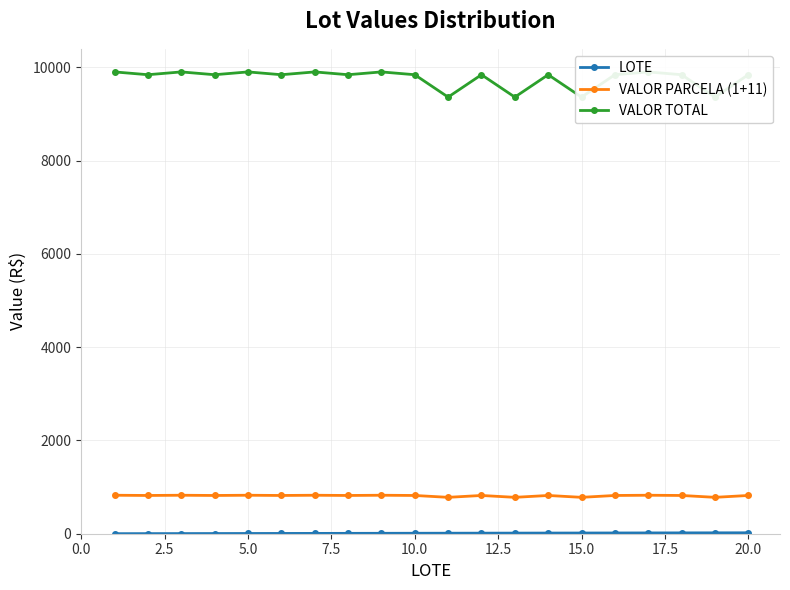

Reading left to right, transcribe all the data shown in this chart.

LOTE: 1	2	3	4	5	6	7	8	9	10	11	12	13	14	15	16	17	18	19	20
VALOR PARCELA (1+11): 825	820	825	820	825	820	825	820	825	820	780	820	780	820	780	820	825	820	780	820
VALOR TOTAL: 9900	9840	9900	9840	9900	9840	9900	9840	9900	9840	9360	9840	9360	9840	9360	9840	9900	9840	9360	9840